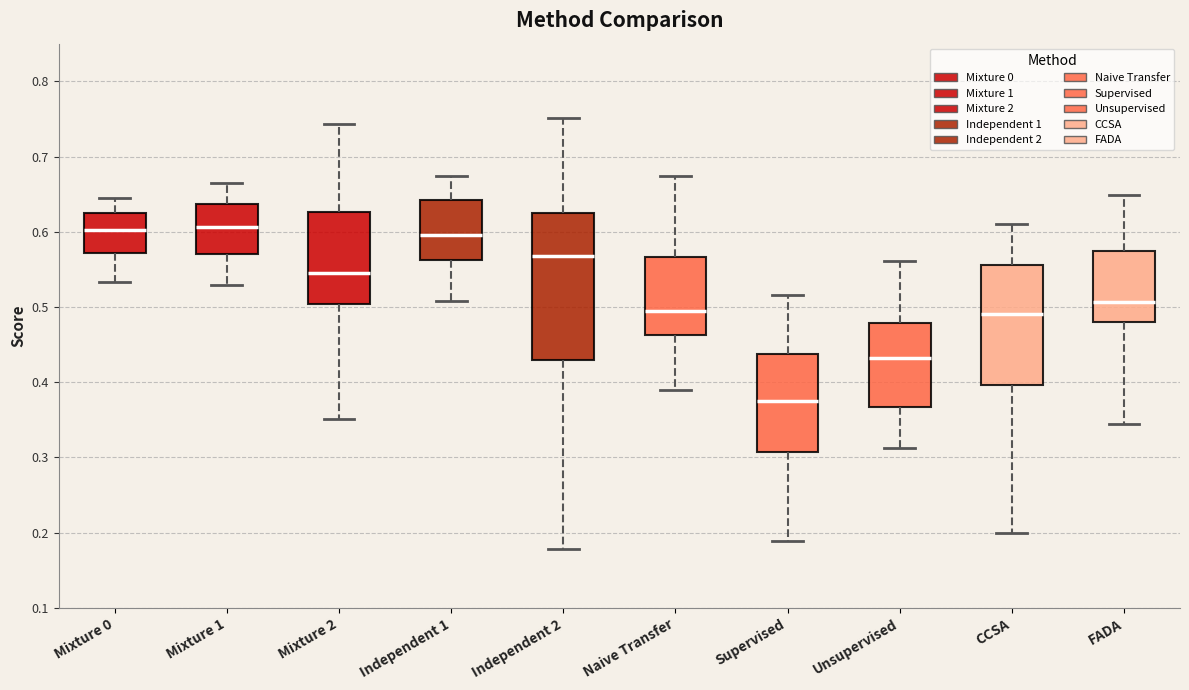

Where does the median line of the box for Unsupervised sit on the y-axis? The values are not printed on the chart, so give them approximately, as read against the axis.

0.43